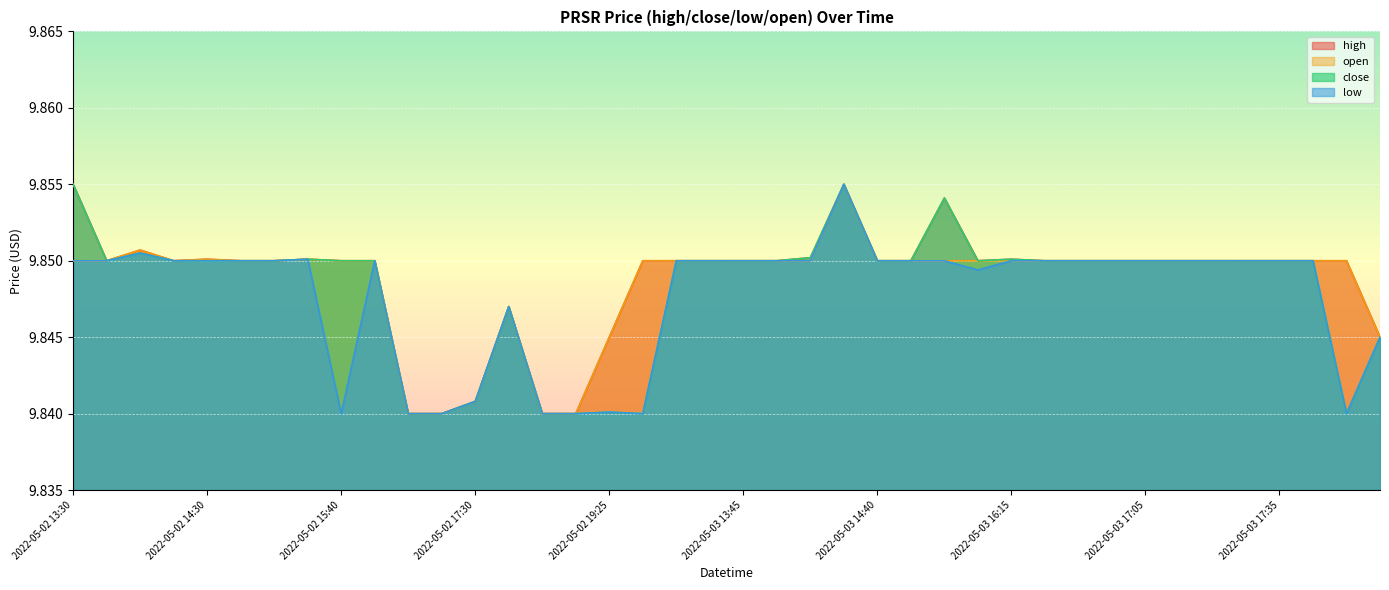

True or false: open and high intersect in this chart.

False